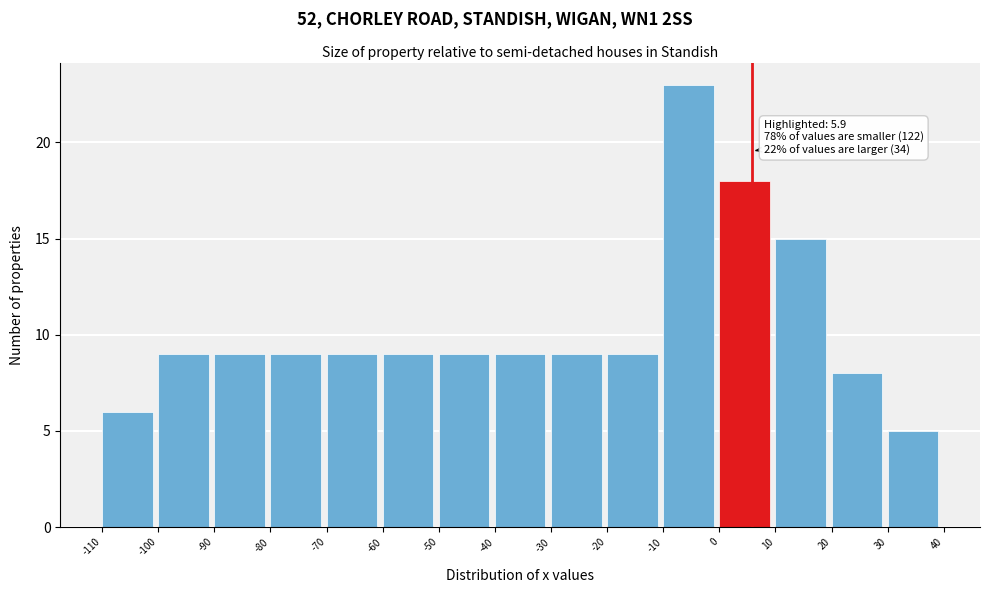

Which range on the x-axis has the tallest bar?

-10 to 0